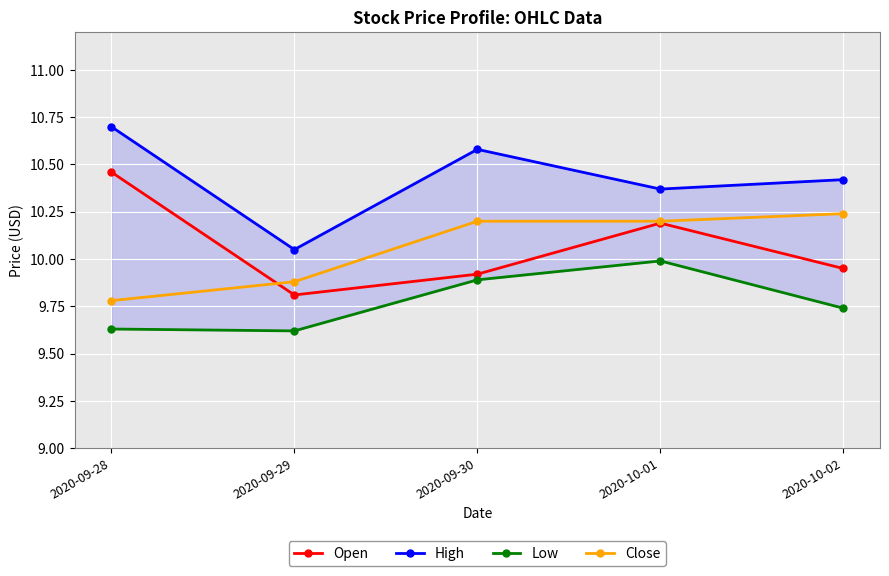

Does the chart display data point markers on the line(s)?

Yes